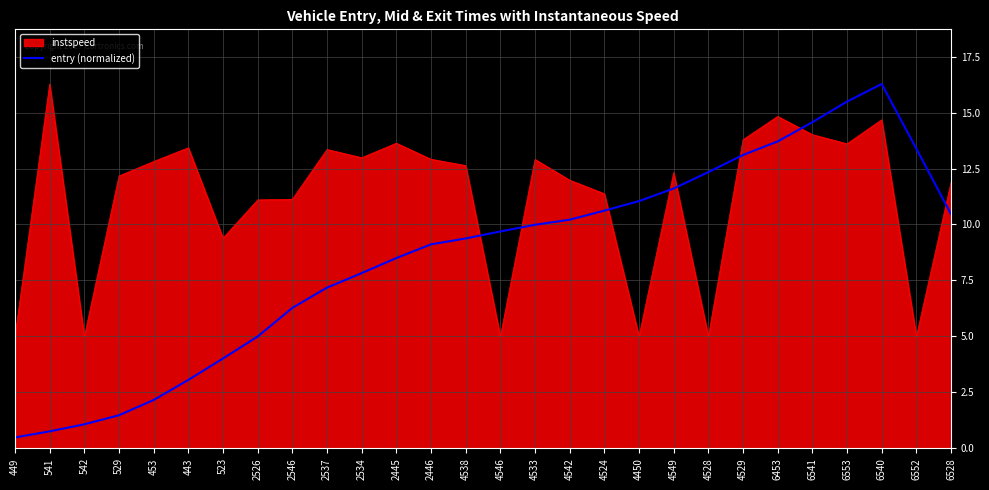

List the series in order of their overall mean, lowest first.

entry (normalized), instspeed